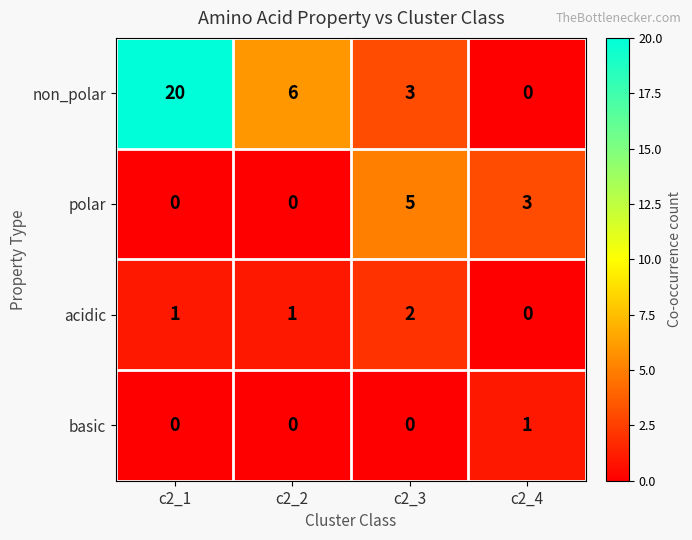

Count the number of data series in this chart.

4